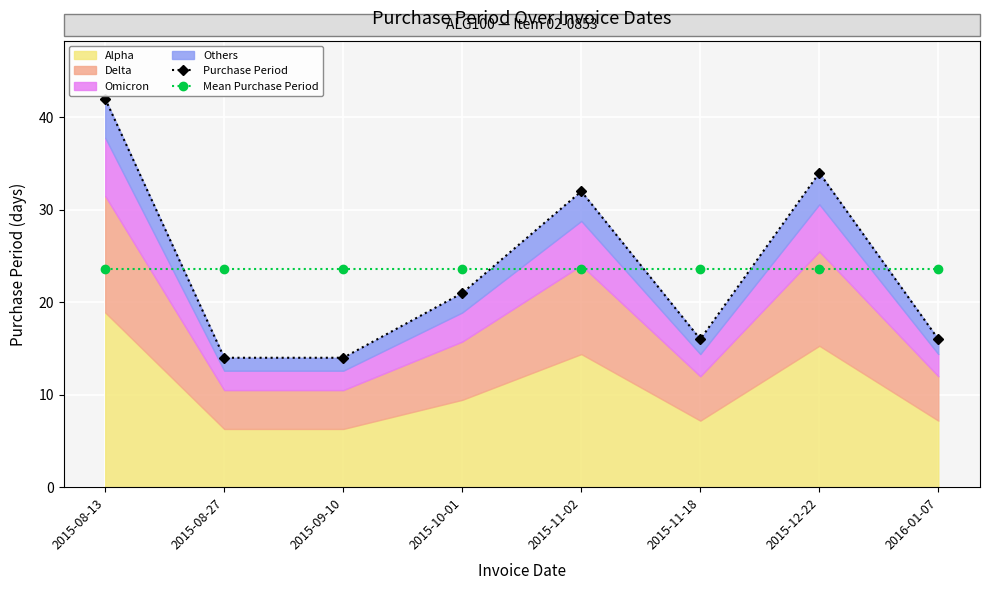

True or false: Mean Purchase Period has more than 2 interior local peaks.

False